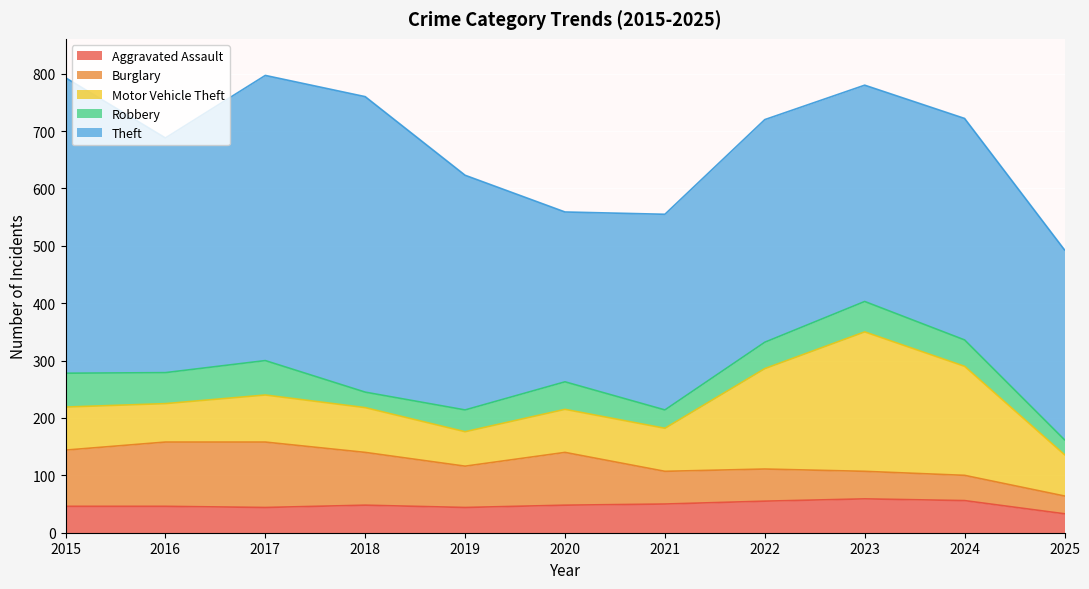

What is the value of the Theft point at the 2nd from the left?

409